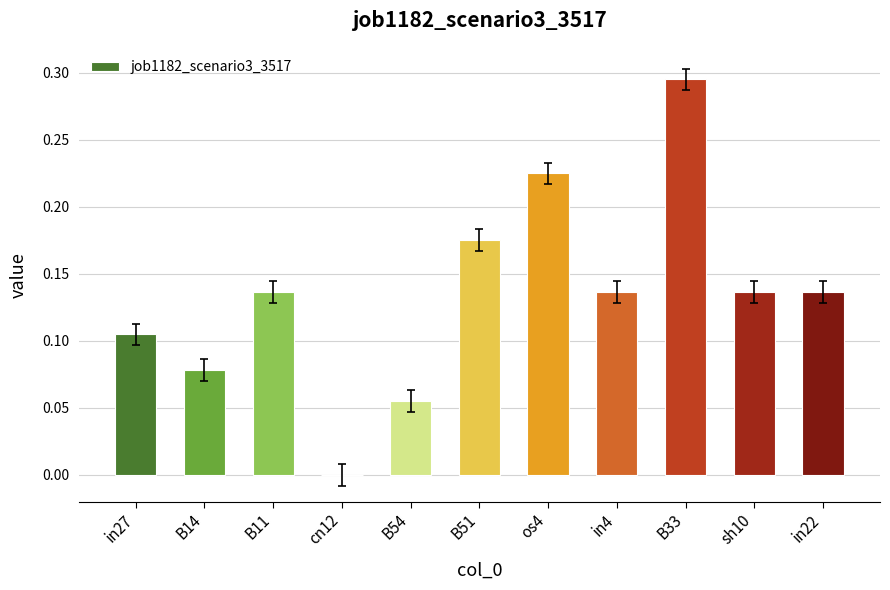

True or false: the data shows 0.0 at B51.

False